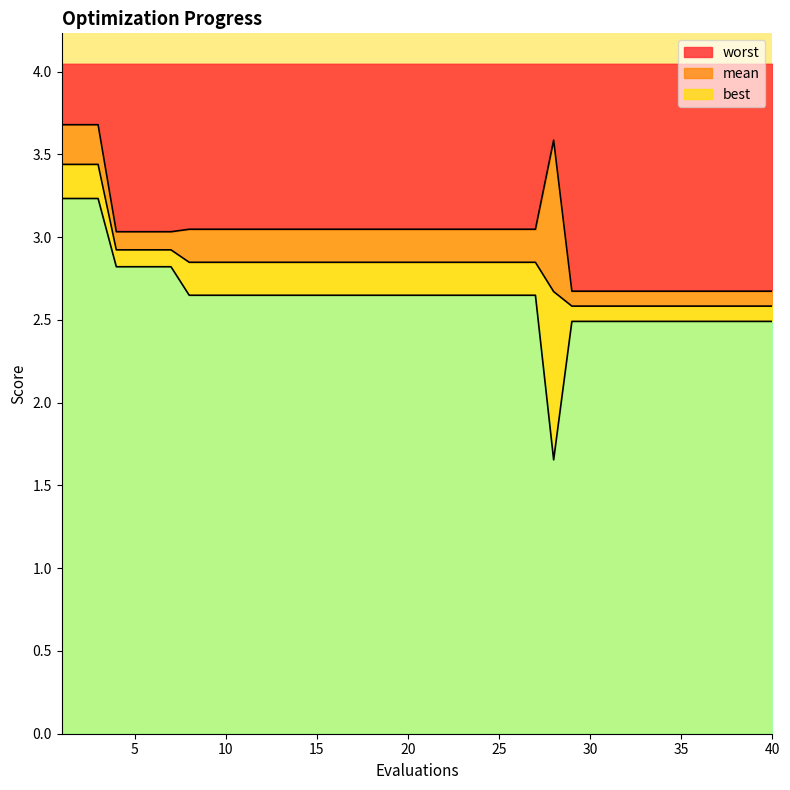

Where does the best series first go above 2?

1